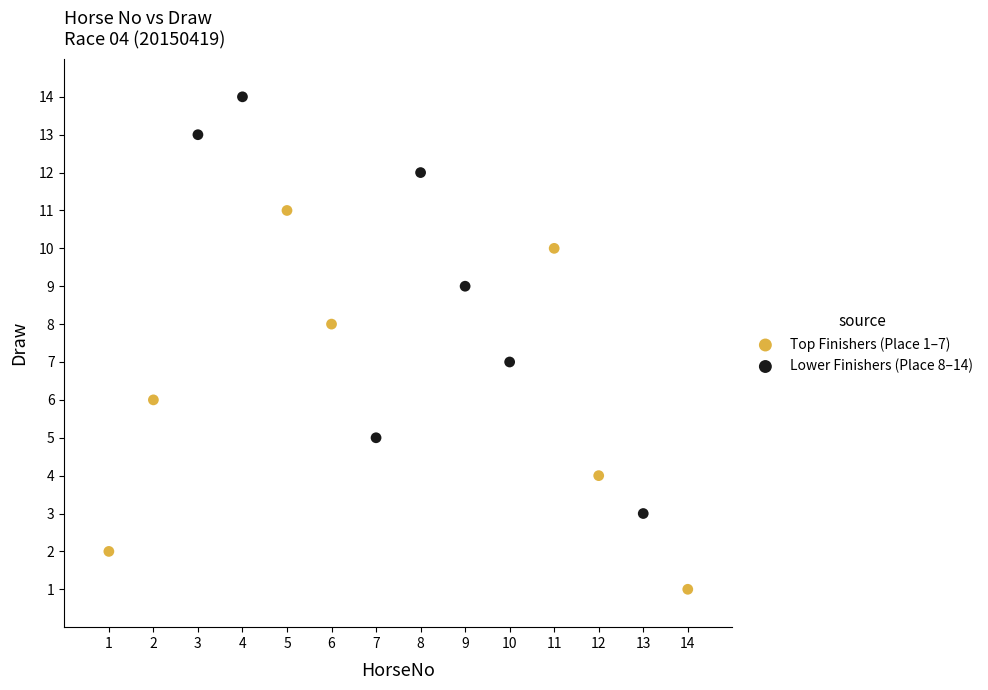

Which series contains the lowest Y value?

Top Finishers (Place 1–7)